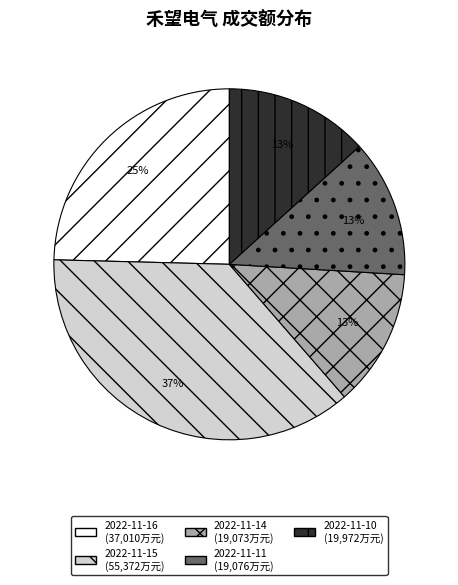

The 2022-11-14 slice represents 6% of the pie. True or false?

False